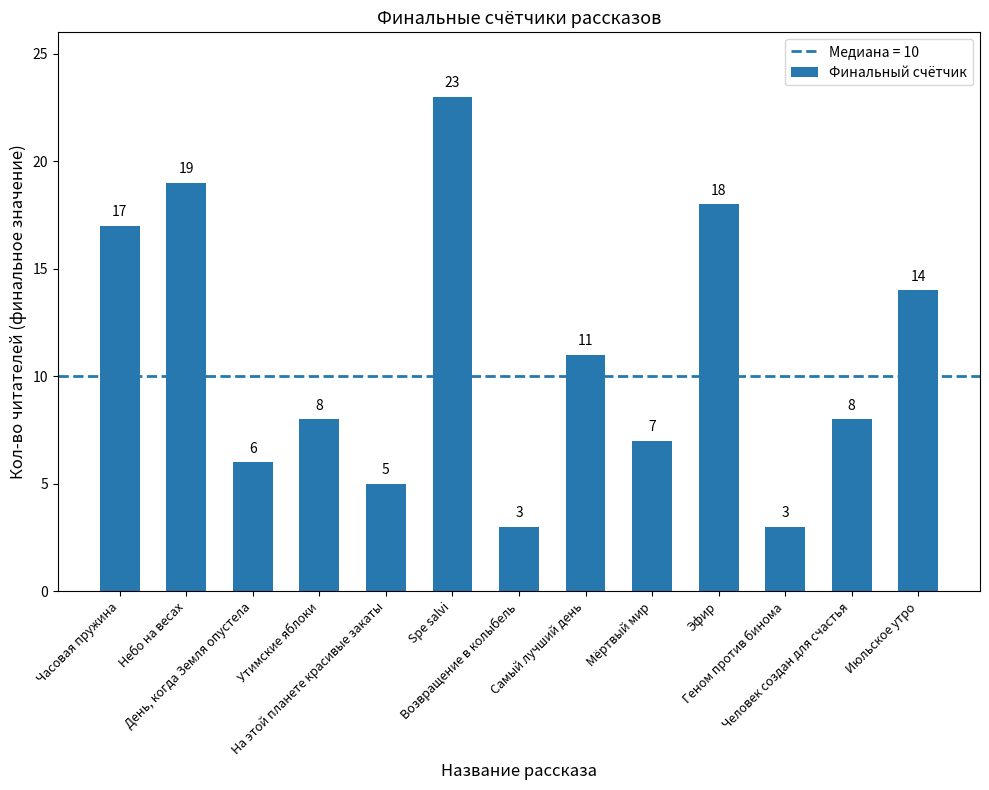

Is it true that the value at Июльское утро is 14?

True